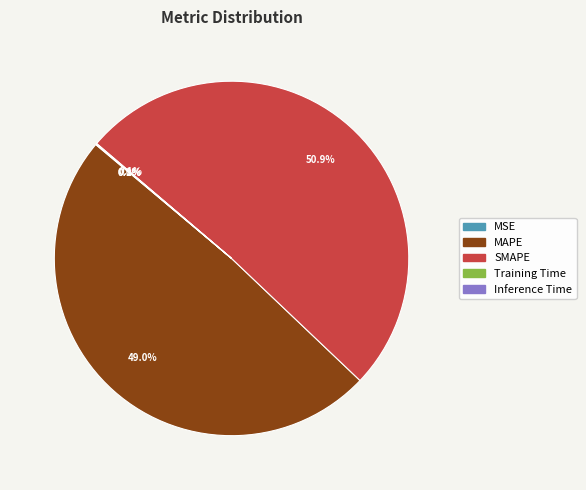

To the nearest percent, what is the difference between the largest and smallest slice percentages?

51%